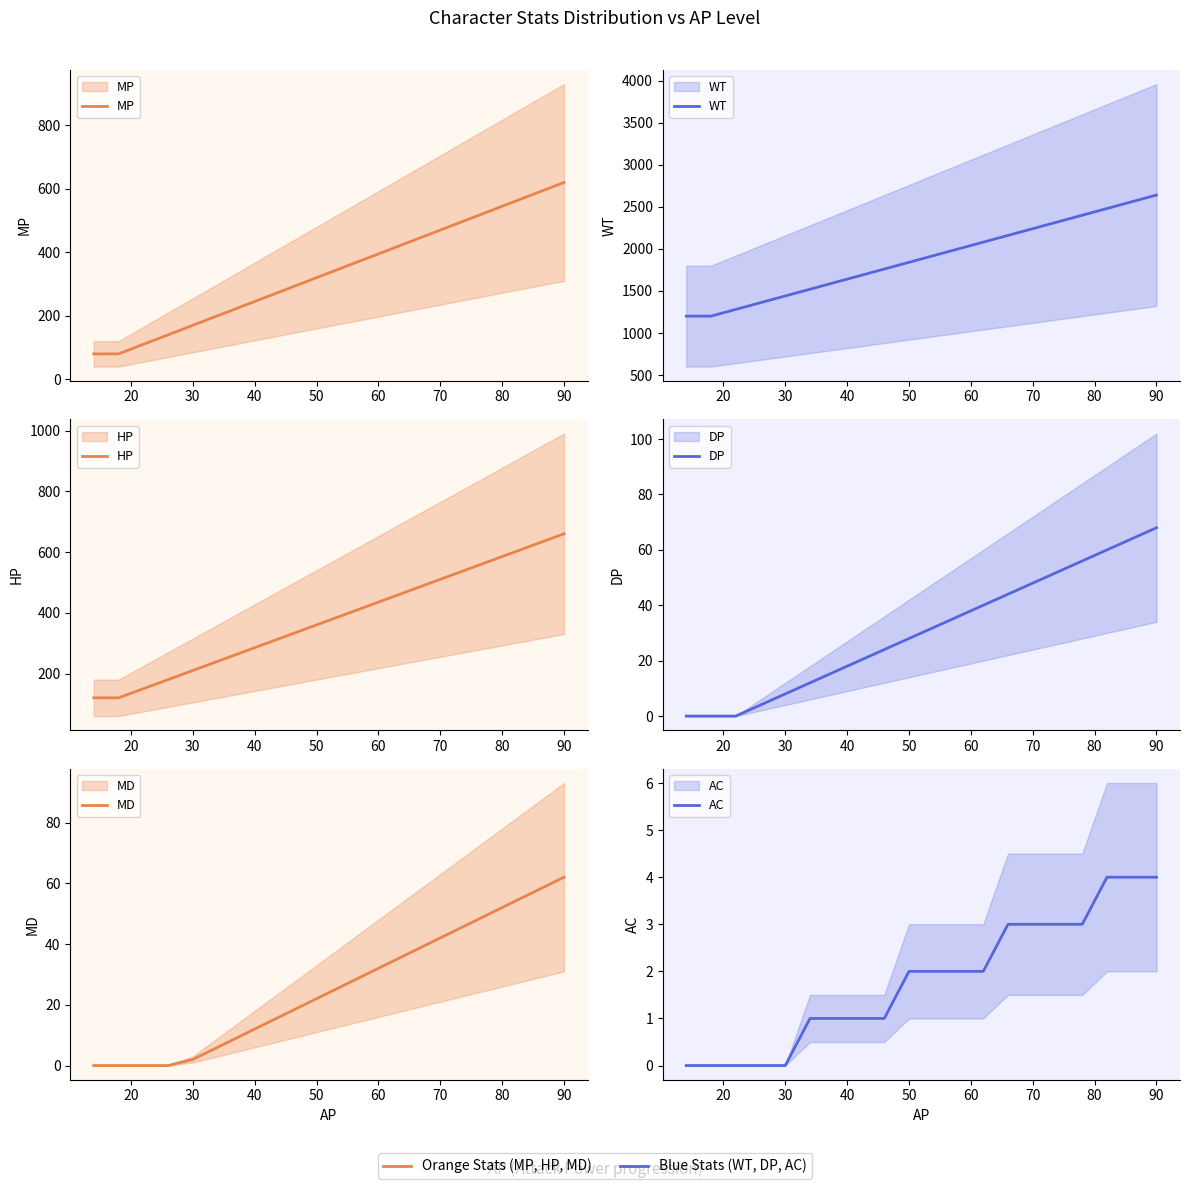

What is the difference between the second highest and minimum values in the HP series?

510